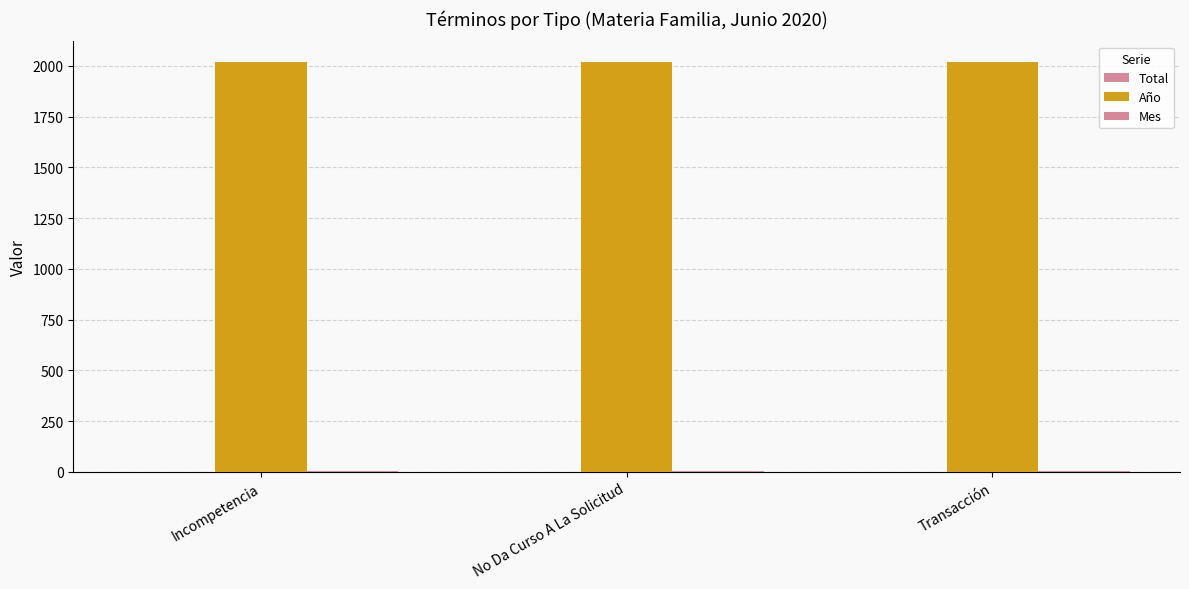

Are the bars horizontal?

No